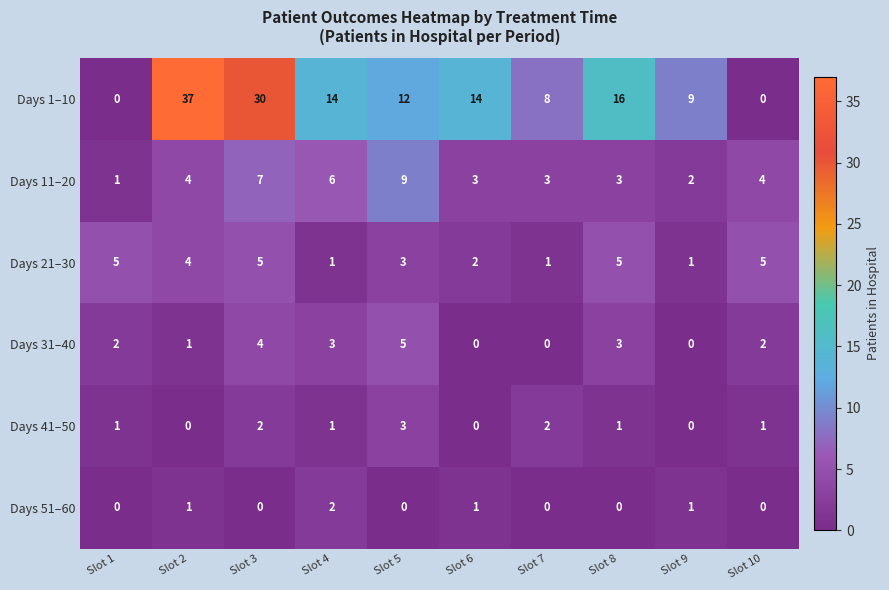

What is the approximate value of Days 21–30 at Slot 10?

5